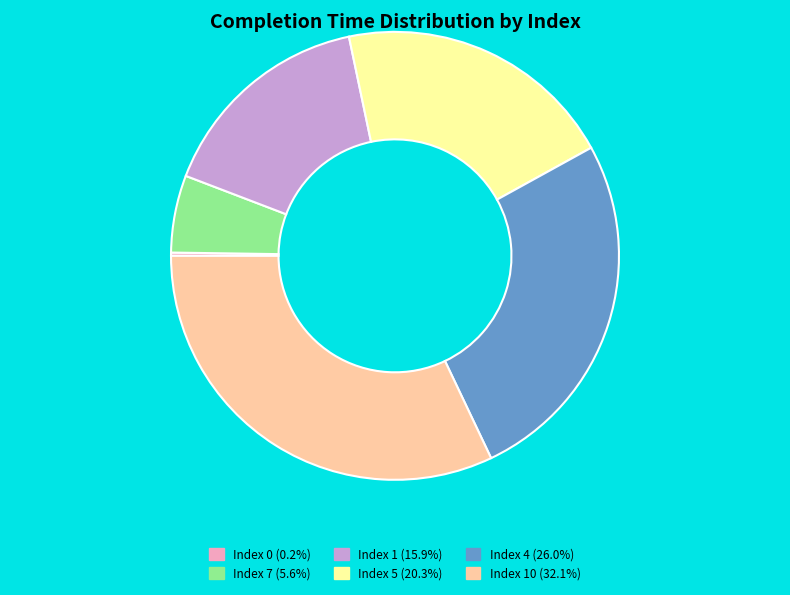

Does any single category account for the majority?

No